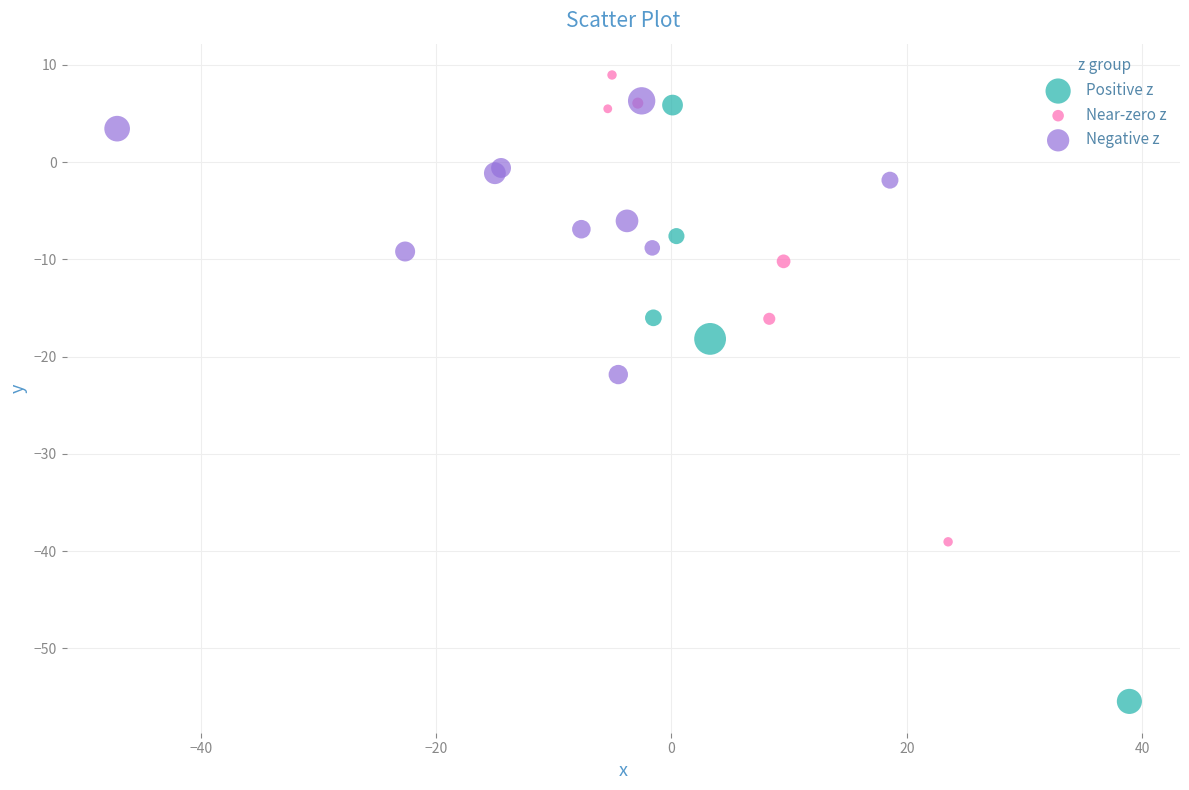

Which series has the widest spread of Y values?

Positive z